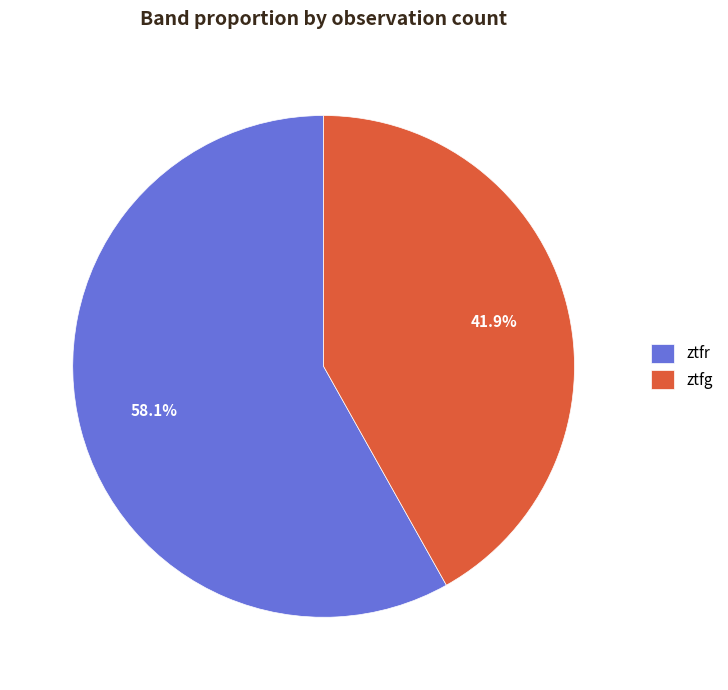

What is the smallest slice in the pie chart?

ztfg